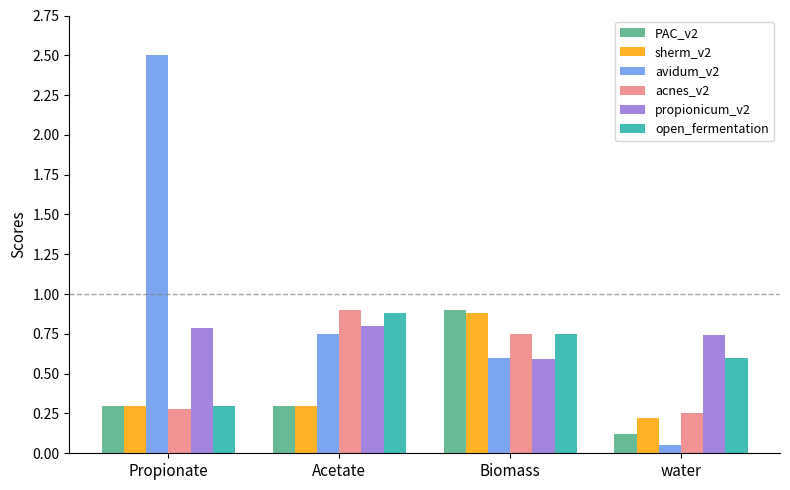

What position from the right is Biomass?

2